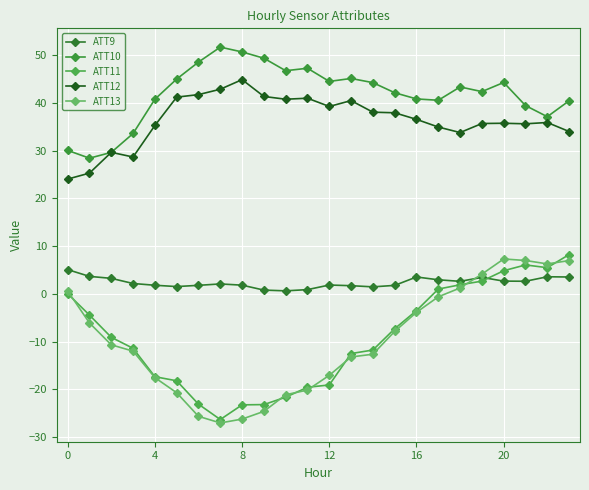

Count the number of categories in the chart.

24